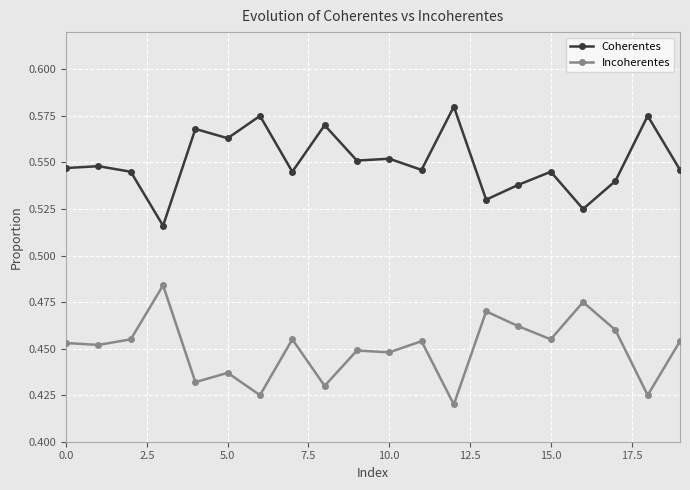

List the series in order of their overall mean, lowest first.

Incoherentes, Coherentes